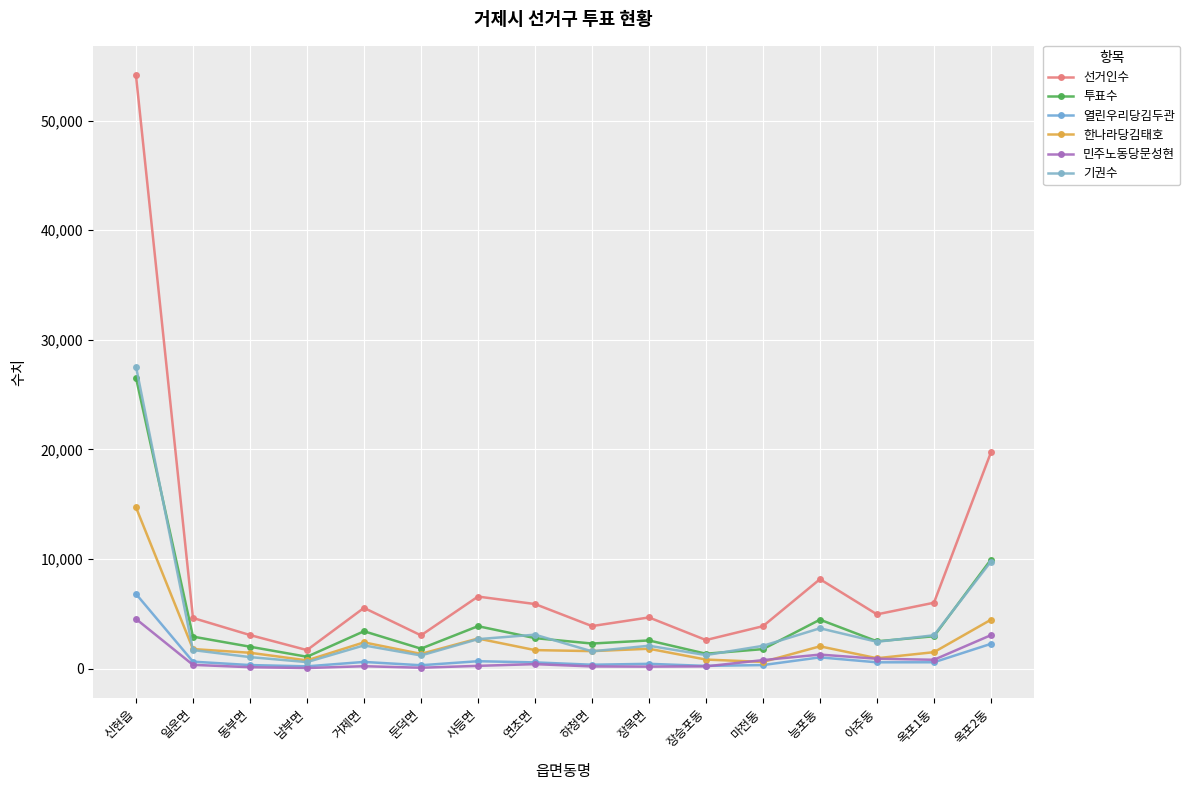

What is the smallest value displayed?

66